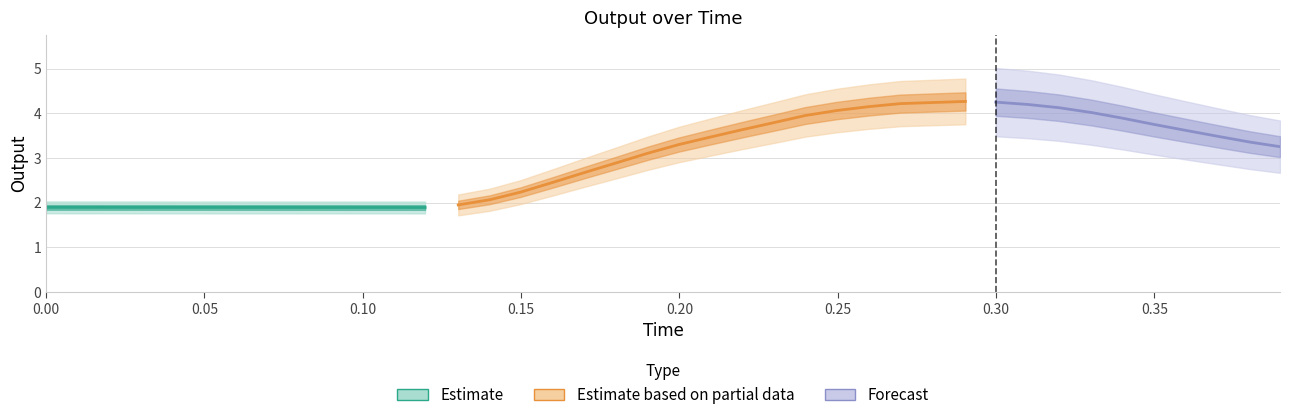

Where is the data nearest to the value 3?

19